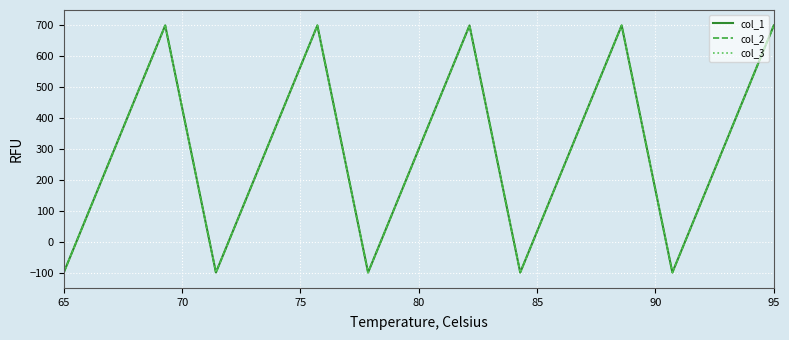

Is this an area chart (filled region under the line)?

No